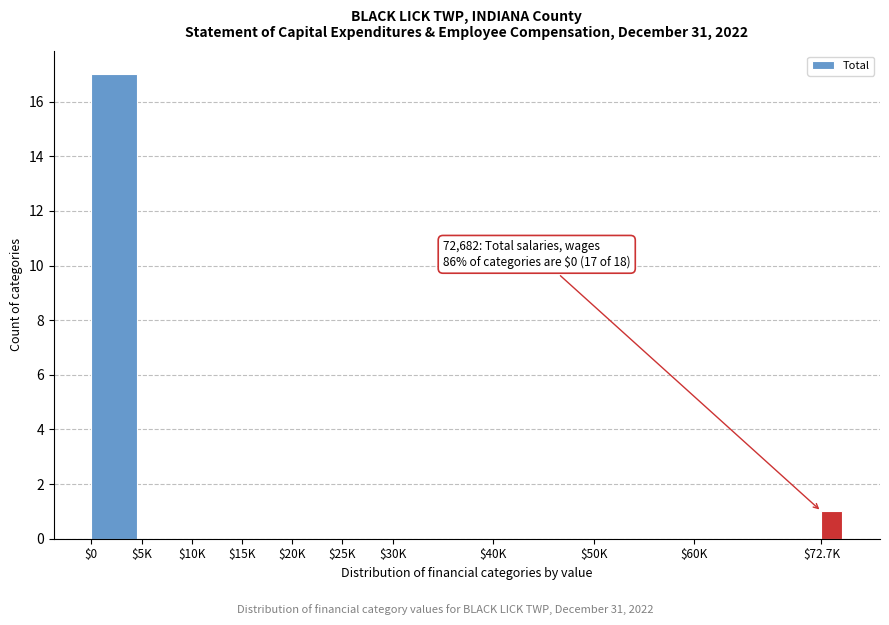

What is the sum of all values?

18